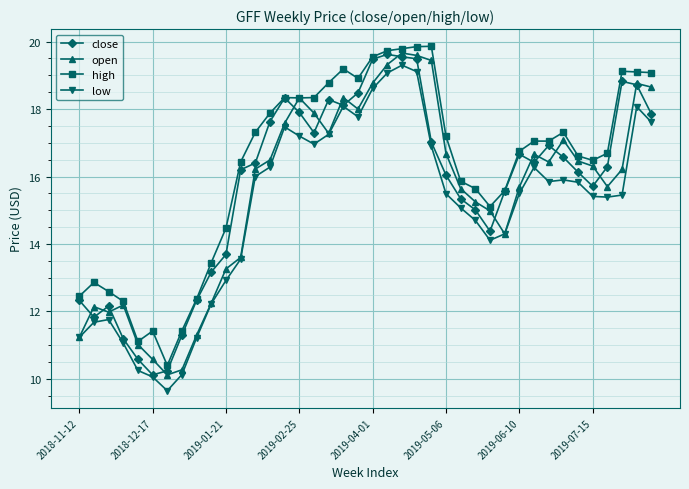

What is the value of the open point at the 30th from the left?

14.3